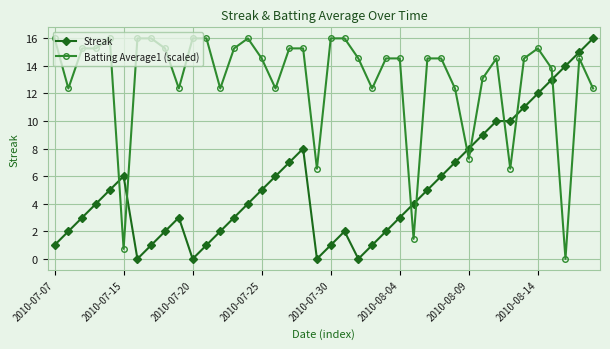

What is the difference between the maximum and second lowest values in the Batting Average1 (scaled) series?

15.3